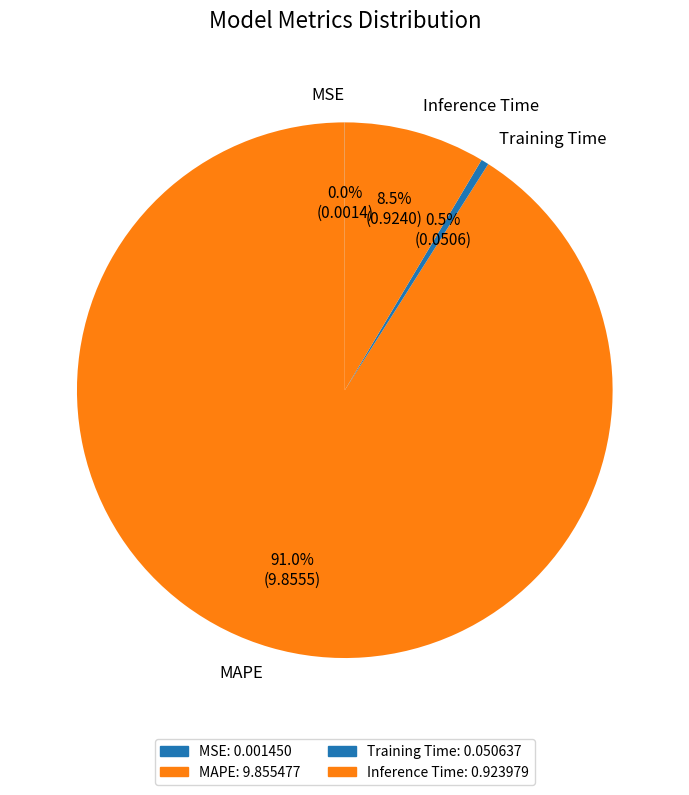

Combined, what portion of the pie is Inference Time and Training Time?

9.0%